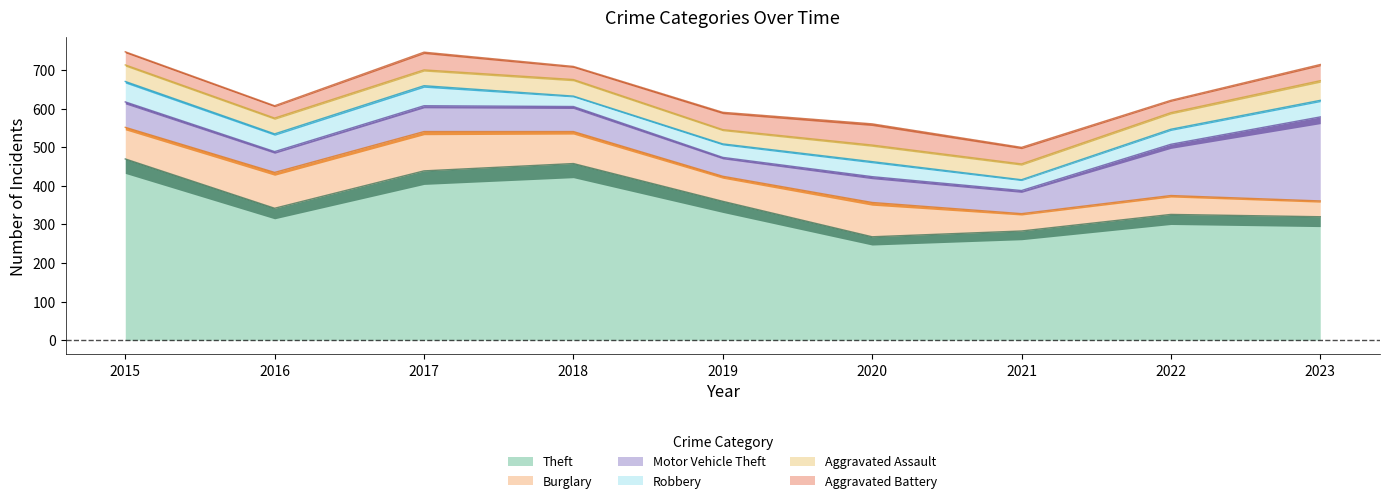

The Aggravated Battery series shows 45 at 2019. True or false?

True